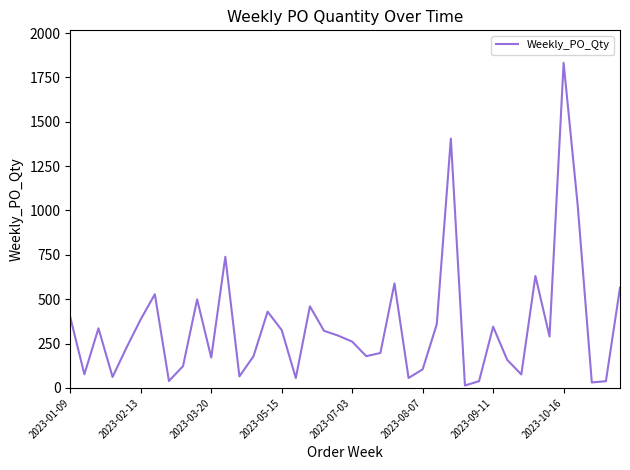

What is the difference between the maximum and minimum values?

1818